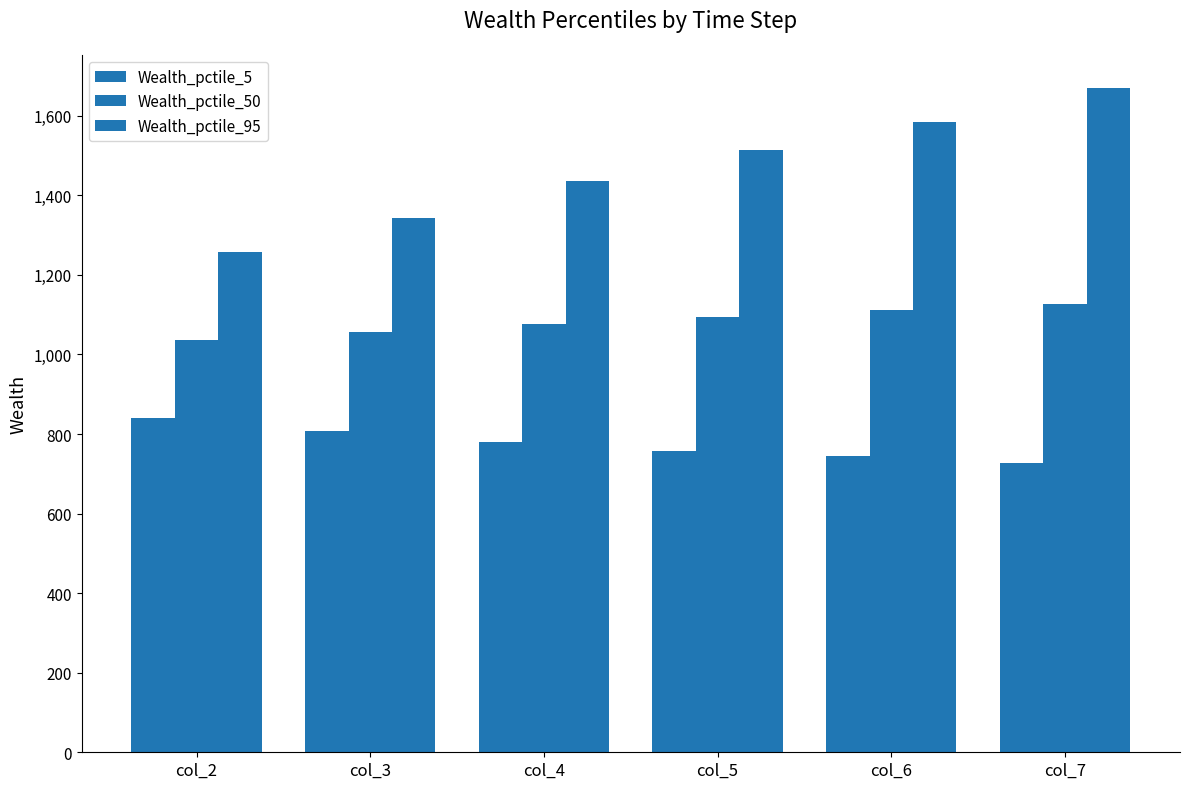

How many bars are there in each group?

3